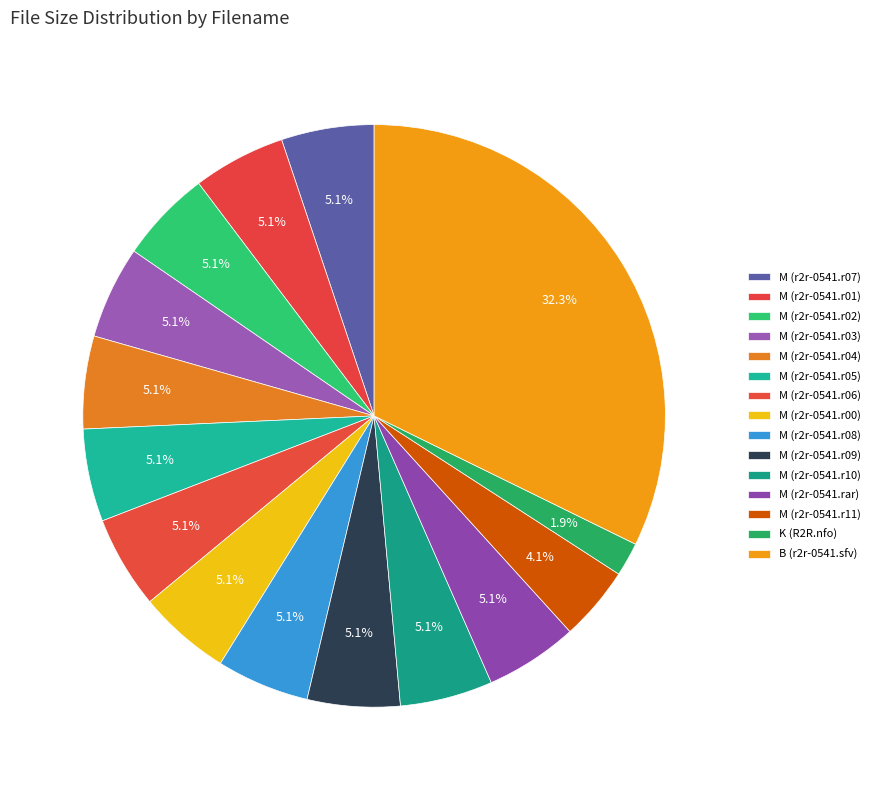

Does any single category account for the majority?

No